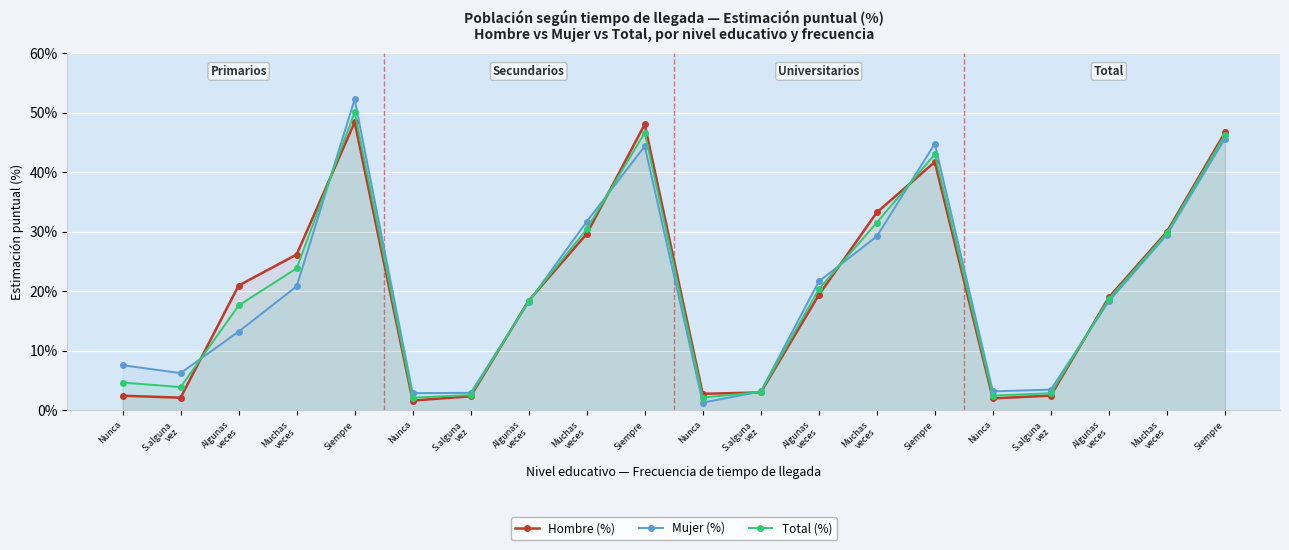

At how many categories does at least one series exceed 9?

12